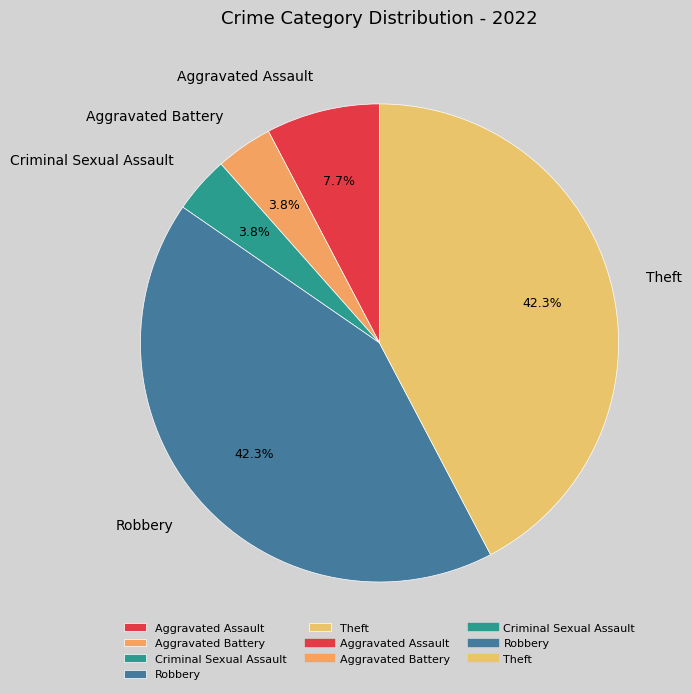

True or false: Aggravated Assault accounts for 8% of the total.

True